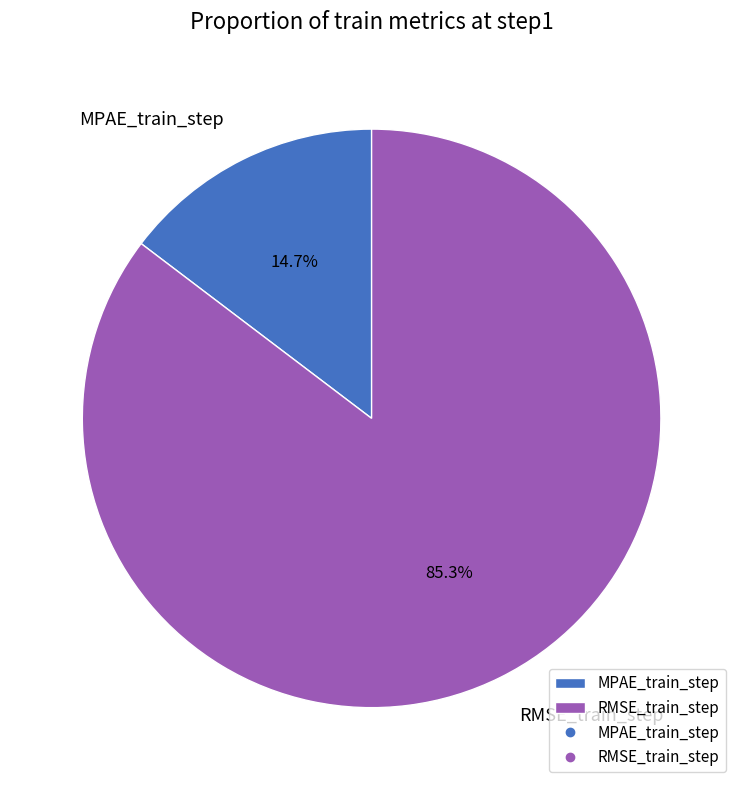

What is the total percentage of RMSE_train_step and MPAE_train_step?

100.0%